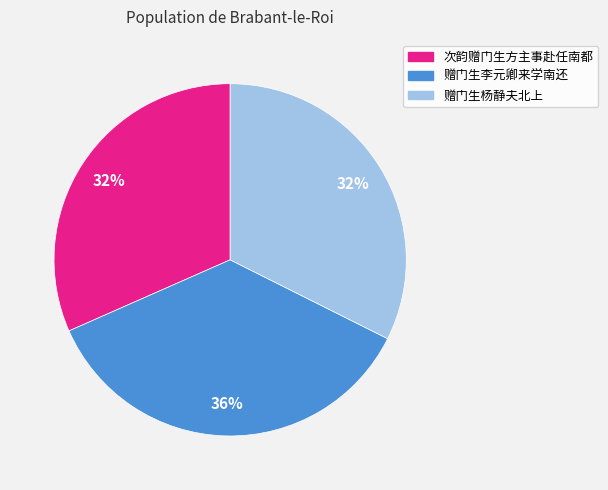

To the nearest percent, what percentage of the pie is 次韵赠门生方主事赴任南都?

32%